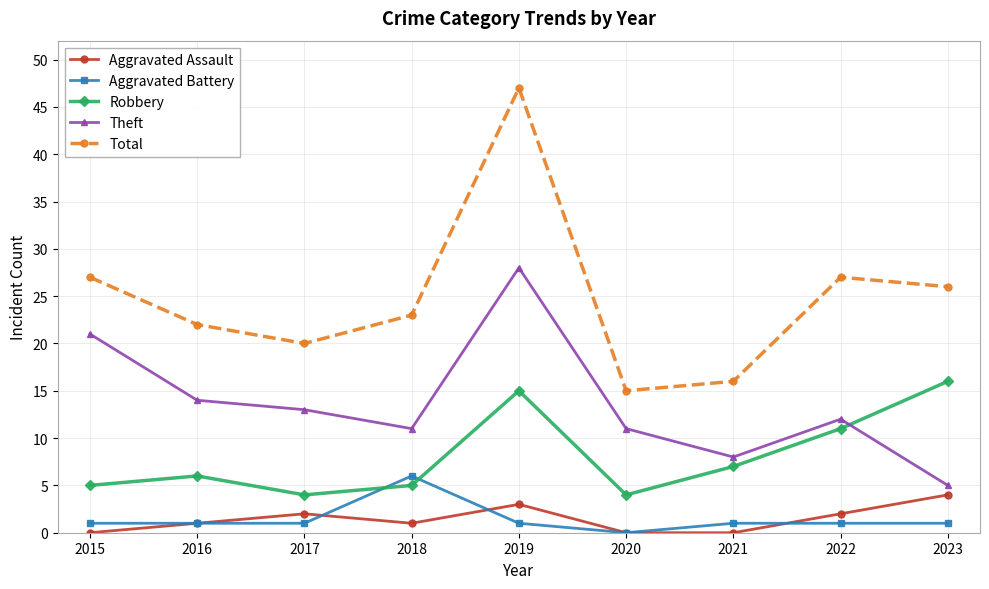

What are all the series names shown in the legend?

Aggravated Assault, Aggravated Battery, Robbery, Theft, Total